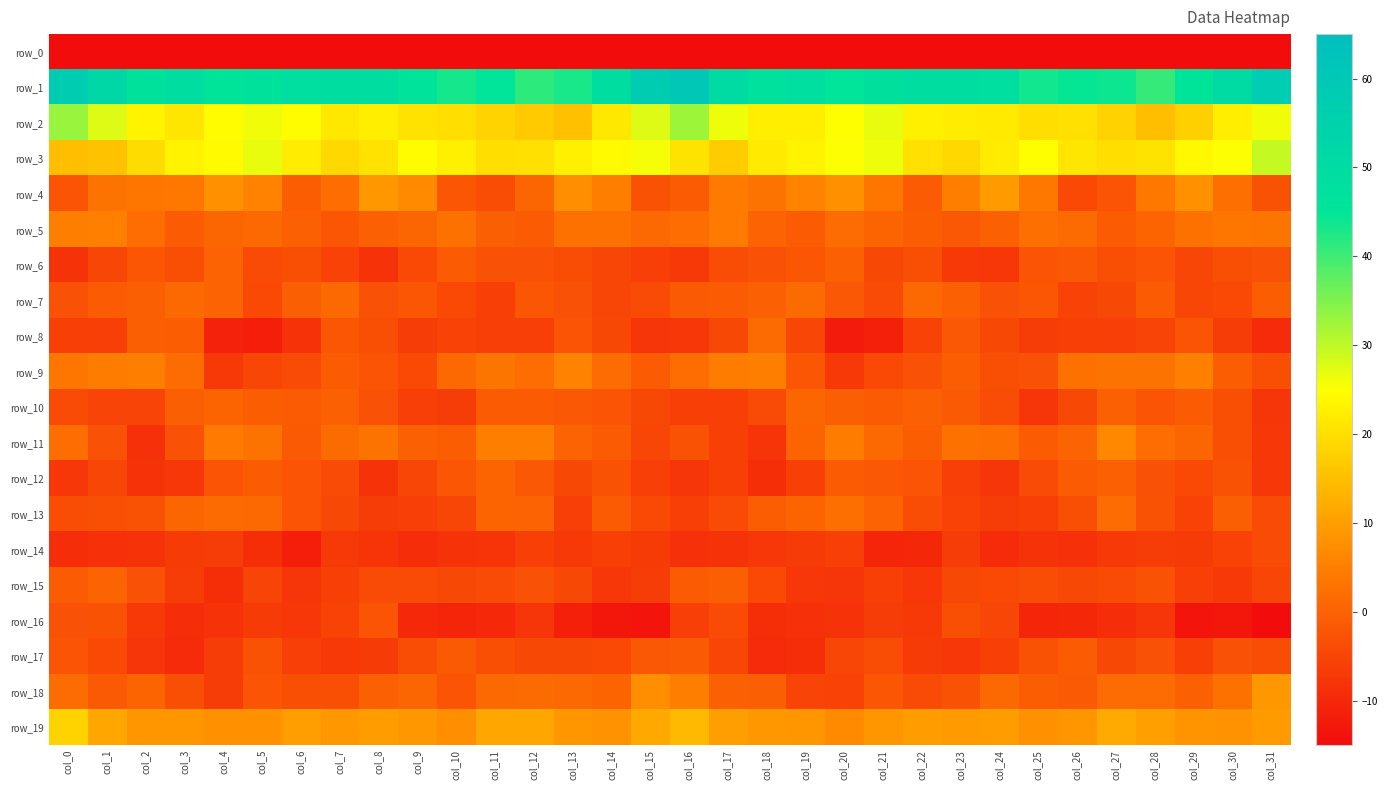

Reading left to right, list all the values displayed in this chart.

row_0: -240.4	-207.4	-200.7	-200.7	-206.9	-208.8	-204.0	-201.8	-207.9	-212.5	-208.6	-205.4	-209.0	-211.2	-208.5	-202.1	-199.3	-203.0	-200.0	-202.5	-208.0	-208.4	-201.3	-204.6	-209.3	-212.1	-206.8	-206.0	-210.6	-210.2	-208.8	-225.5
row_1: 57.9	52.3	46.7	48.9	45.6	46.5	48.3	49.3	48.9	45.7	43.3	45.1	41.4	43.1	48.8	58.0	60.5	50.3	47.2	48.5	45.0	47.2	49.2	48.9	48.5	43.7	44.6	44.0	40.6	45.5	50.4	57.8
row_2: 32.8	27.8	23.4	21.0	24.5	26.1	24.5	21.5	22.3	20.6	20.0	18.4	16.6	15.1	21.5	27.6	32.5	26.4	22.3	22.2	24.9	26.6	22.6	22.1	21.6	19.9	20.0	17.9	14.8	17.6	22.5	26.1
row_3: 14.8	15.5	19.4	23.2	24.1	26.7	22.0	18.8	20.6	24.6	22.6	19.8	20.3	22.6	24.2	25.9	20.9	16.9	21.6	23.2	25.2	26.4	20.2	18.8	22.1	24.9	21.1	19.9	20.8	23.8	25.0	29.6
row_4: -2.4	2.9	3.7	3.9	7.7	5.3	-0.8	2.0	9.0	6.6	-2.0	-3.7	0.7	7.5	4.7	-2.7	-1.2	4.1	3.0	5.5	7.5	3.5	-1.2	4.9	9.2	3.9	-4.3	-2.5	3.8	7.8	2.5	-2.7
row_5: 4.7	5.3	2.0	-1.1	0.7	1.0	-0.1	-2.0	-0.3	0.8	2.7	-0.5	-0.9	2.6	2.6	1.2	2.0	4.2	0.1	-1.0	1.8	0.5	-0.9	-1.7	-0.2	2.4	1.3	-1.1	0.6	2.5	3.7	3.3
row_6: -8.4	-4.8	-2.2	-3.3	0.2	-3.8	-3.2	-5.3	-8.2	-4.2	-1.0	-2.9	-3.0	-3.6	-4.7	-5.9	-6.9	-3.5	-3.0	-2.1	-0.1	-4.6	-3.2	-7.1	-7.4	-2.3	-1.7	-3.4	-2.4	-4.9	-3.4	-3.1
row_7: -3.0	-1.2	-0.6	1.1	0.1	-4.1	-0.6	1.2	-2.9	-1.9	-4.1	-5.6	-1.9	-3.0	-5.0	-3.9	-1.4	-1.0	-0.2	1.5	-1.8	-3.8	1.2	-0.3	-3.1	-2.0	-5.6	-4.4	-1.1	-4.7	-4.1	-0.7
row_8: -5.9	-6.1	-0.4	-0.9	-11.1	-11.6	-8.4	-2.0	-3.2	-6.5	-5.6	-6.1	-6.1	-2.4	-4.6	-7.7	-7.5	-4.6	1.3	-4.7	-12.3	-11.3	-5.4	-1.6	-4.5	-6.3	-5.7	-6.1	-5.0	-2.3	-6.5	-9.6
row_9: 3.5	4.4	4.9	1.8	-6.9	-4.7	-3.9	-1.2	-2.3	-4.2	1.0	3.2	2.2	5.4	1.6	-1.1	2.2	4.4	5.0	-1.9	-7.1	-4.2	-3.1	-0.9	-3.4	-2.9	2.6	3.0	2.9	5.2	-0.7	-3.2
row_10: -3.8	-5.2	-5.2	-0.4	0.3	-0.6	-0.9	-0.3	-3.0	-6.2	-6.3	-1.1	-1.2	-1.7	-2.2	-4.7	-5.8	-5.6	-3.9	0.8	-0.3	-1.1	-0.1	-1.3	-3.5	-7.5	-4.6	-0.0	-2.2	-1.2	-3.4	-7.6
row_11: 2.0	-3.0	-8.5	-3.0	4.3	3.0	-1.3	1.4	3.1	-0.2	-0.7	4.8	4.8	0.3	-1.1	-4.9	-2.5	-5.7	-7.9	0.4	4.7	1.0	-0.7	2.6	2.2	-0.9	0.3	6.4	2.1	0.7	-3.2	-7.3
row_12: -7.2	-4.9	-8.4	-7.3	-2.3	-1.2	-2.4	-3.9	-8.3	-5.0	-2.0	0.4	-1.7	-4.5	-2.6	-6.0	-7.5	-5.8	-9.0	-5.7	-1.0	-1.7	-2.3	-6.2	-7.7	-3.8	-0.9	-0.1	-3.0	-4.2	-2.7	-7.4
row_13: -3.5	-3.4	-2.8	0.9	1.5	1.0	-2.4	-4.5	-6.3	-6.2	-4.7	0.5	0.1	-6.2	-1.2	-4.2	-5.8	-3.8	-0.9	0.5	2.3	0.0	-3.6	-5.3	-6.5	-5.8	-3.3	1.6	-2.7	-5.4	-0.5	-4.0
row_14: -9.2	-8.5	-8.2	-6.7	-6.3	-8.8	-11.7	-7.0	-8.1	-9.4	-8.2	-8.0	-5.8	-6.9	-5.8	-6.6	-8.6	-8.4	-7.3	-6.7	-6.2	-10.6	-10.2	-6.5	-9.4	-8.3	-8.7	-7.1	-6.3	-6.7	-5.5	-4.0
row_15: -1.1	0.0	-2.8	-6.3	-9.0	-5.2	-7.6	-5.7	-3.9	-3.9	-4.4	-3.9	-2.9	-4.5	-7.2	-6.4	-1.0	-0.6	-4.1	-7.4	-7.8	-5.7	-7.4	-4.6	-4.2	-3.7	-4.4	-3.8	-2.7	-6.2	-7.0	-4.9
row_16: -3.0	-2.6	-7.1	-9.1	-8.4	-6.6	-7.2	-5.5	-2.3	-9.8	-10.5	-9.9	-7.7	-11.4	-12.9	-13.2	-6.1	-4.0	-8.8	-8.5	-8.1	-6.5	-7.0	-3.3	-5.0	-10.5	-10.3	-9.3	-7.6	-13.2	-12.9	-15.0
row_17: -2.5	-4.2	-7.8	-9.6	-6.5	-2.8	-6.2	-7.1	-6.8	-3.7	-1.5	-3.1	-4.4	-4.5	-4.1	-1.7	-1.3	-4.9	-9.4	-8.9	-4.8	-3.5	-6.6	-7.3	-5.9	-2.6	-1.2	-4.5	-3.1	-5.7	-3.0	-3.4
row_18: 1.8	-1.4	0.4	-3.3	-6.4	-2.3	-3.4	-3.4	-0.2	0.8	-2.4	1.2	1.4	1.1	0.6	7.4	4.7	-0.1	-0.5	-5.1	-5.5	-1.9	-3.8	-2.6	1.2	-0.9	-1.5	1.8	1.9	-0.0	2.5	9.0
row_19: 18.1	11.0	8.7	8.6	7.7	7.6	9.9	9.0	9.6	8.8	7.2	11.1	11.0	8.5	8.1	11.3	14.3	9.7	8.8	8.5	6.8	8.7	9.6	9.4	9.5	7.7	8.5	11.7	10.2	8.1	8.0	9.1